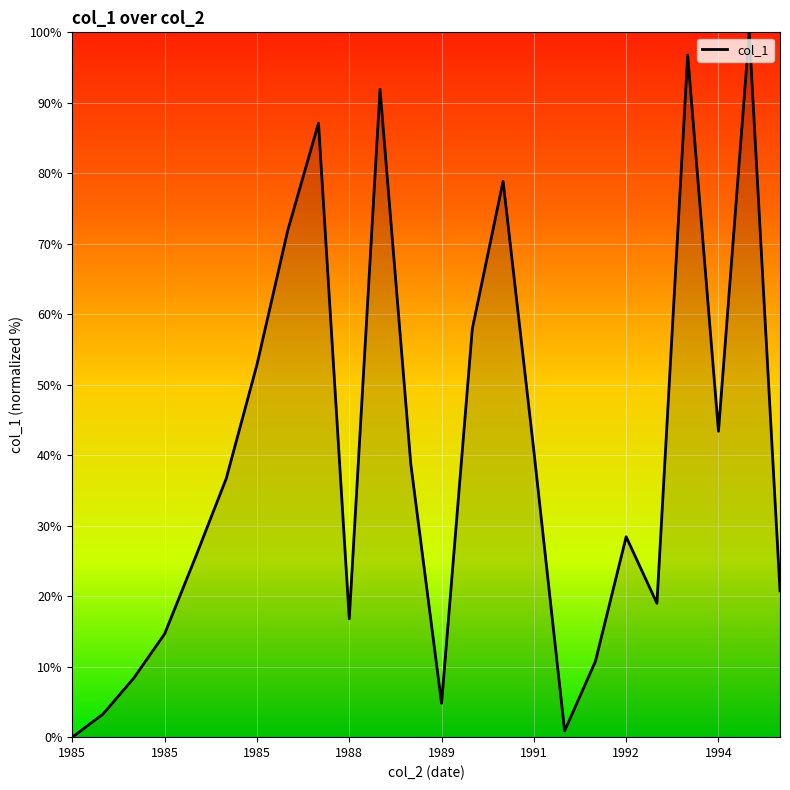

What is the difference between the maximum and minimum values?

100.0